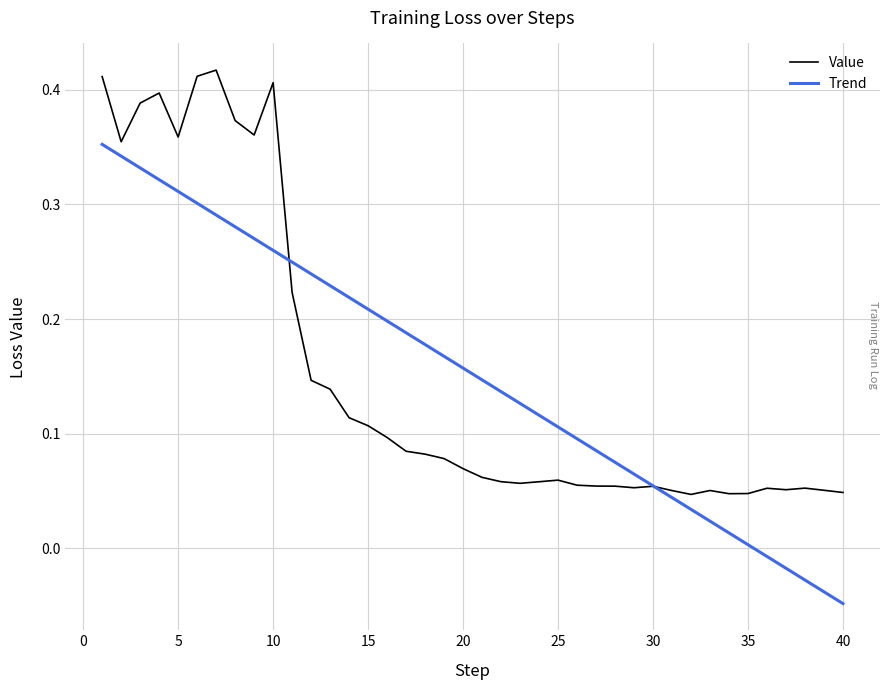

Rank the series by their maximum value, from highest to lowest.

Value, Trend